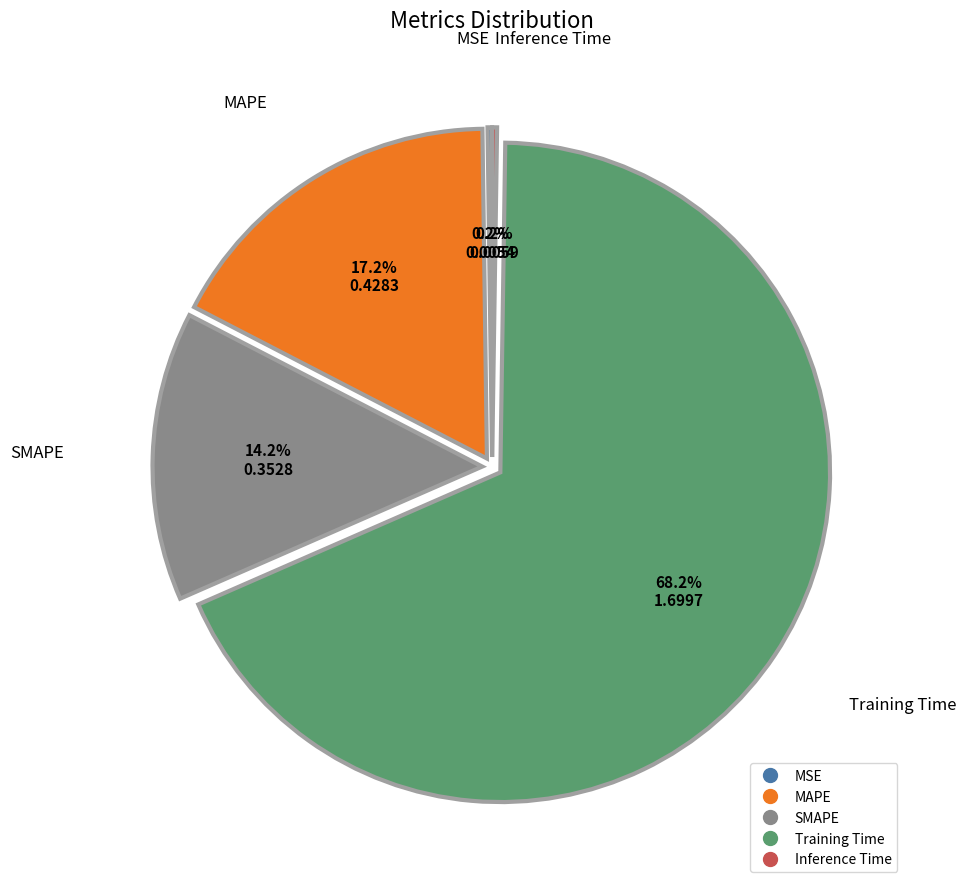

Between SMAPE and MAPE, which is larger?

MAPE